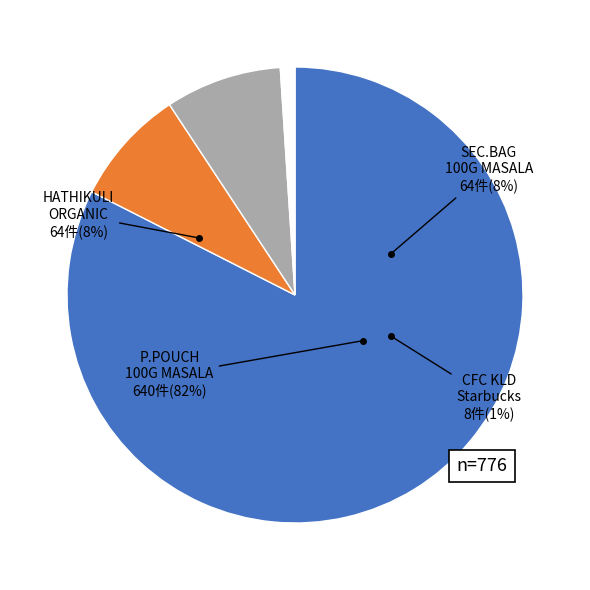

To the nearest percent, what percentage of the pie is STARBUCKS HATHIKULI ORGANIC?

8%